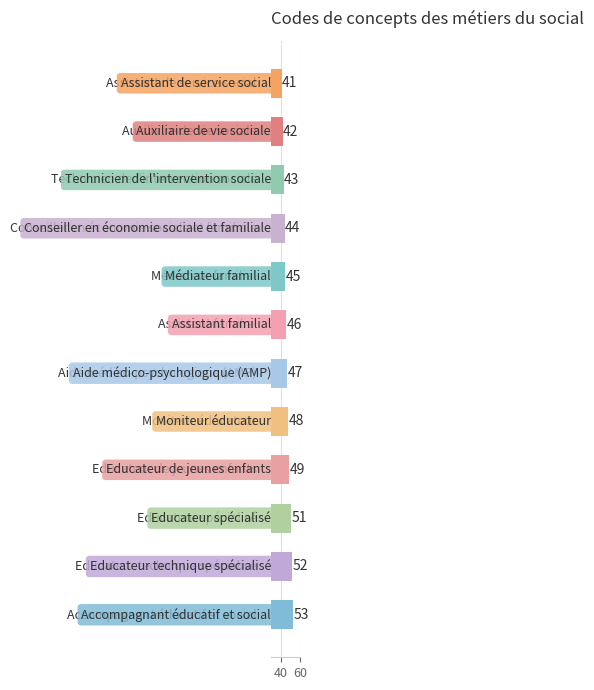

How many data points does each series have?

12